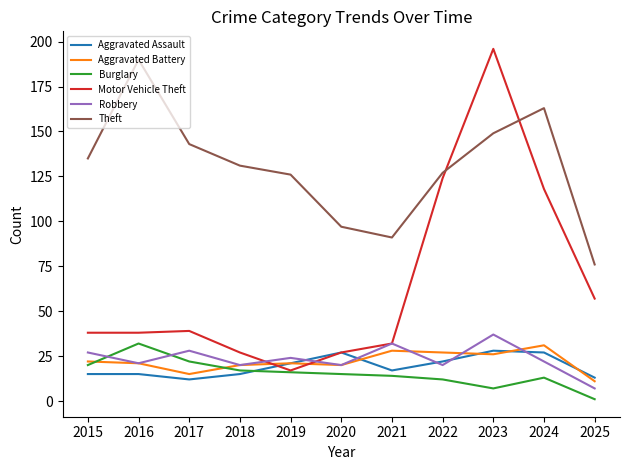

Reading right to left, what are all the values shown in this chart?

Aggravated Assault: 2025=13	2024=27	2023=28	2022=22	2021=17	2020=27	2019=21	2018=15	2017=12	2016=15	2015=15
Aggravated Battery: 2025=11	2024=31	2023=26	2022=27	2021=28	2020=20	2019=21	2018=20	2017=15	2016=21	2015=22
Burglary: 2025=1	2024=13	2023=7	2022=12	2021=14	2020=15	2019=16	2018=17	2017=22	2016=32	2015=20
Motor Vehicle Theft: 2025=57	2024=118	2023=196	2022=124	2021=32	2020=27	2019=17	2018=27	2017=39	2016=38	2015=38
Robbery: 2025=7	2024=22	2023=37	2022=20	2021=32	2020=20	2019=24	2018=20	2017=28	2016=21	2015=27
Theft: 2025=76	2024=163	2023=149	2022=127	2021=91	2020=97	2019=126	2018=131	2017=143	2016=190	2015=135